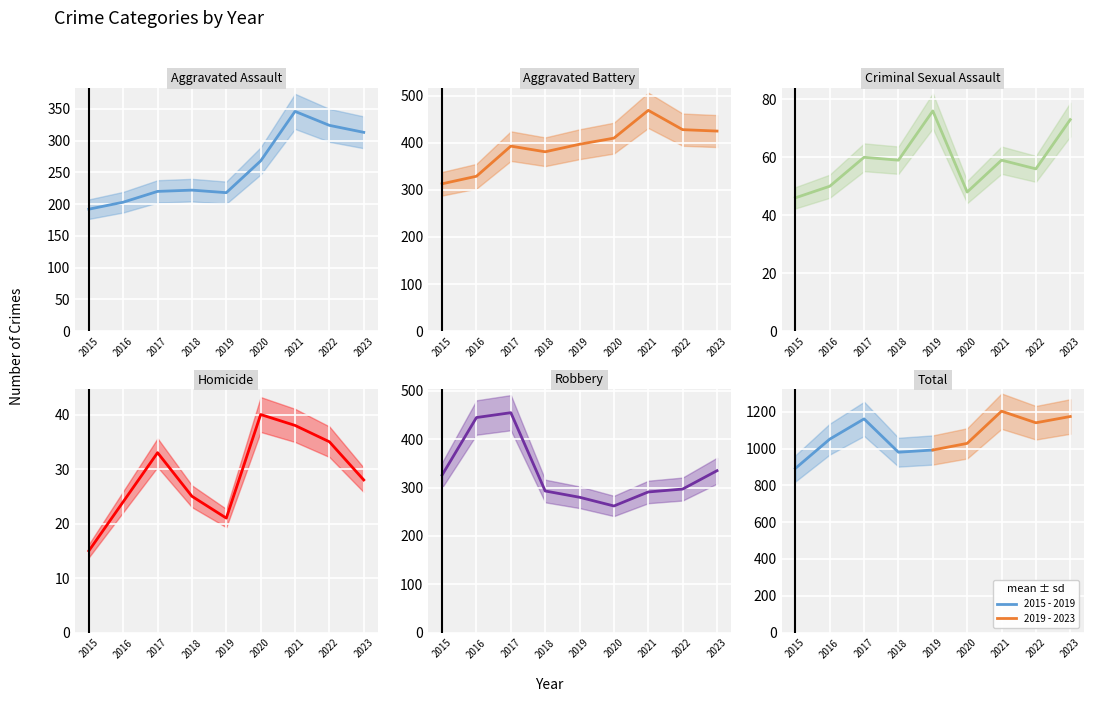

At how many categories does at least one series exceed 276?

9